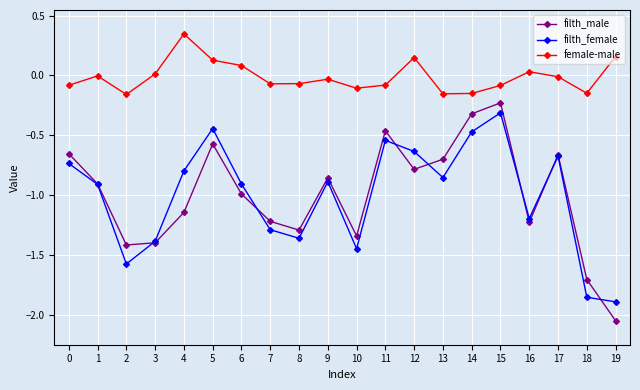

At which category does the chart reach its peak across all series?

4